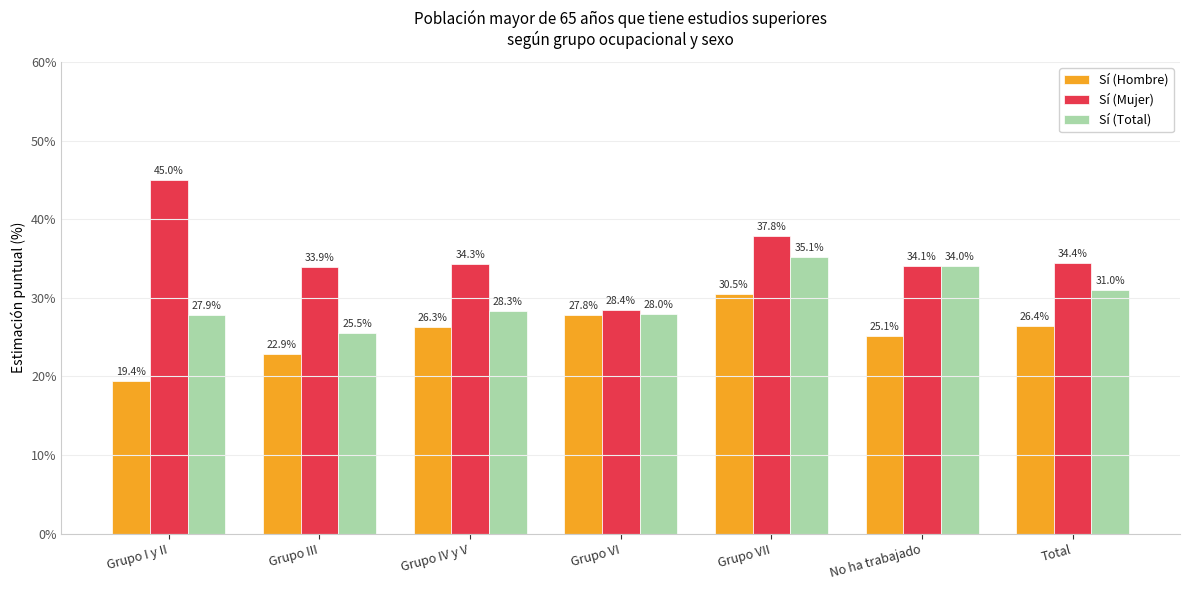

Are the bars horizontal?

No